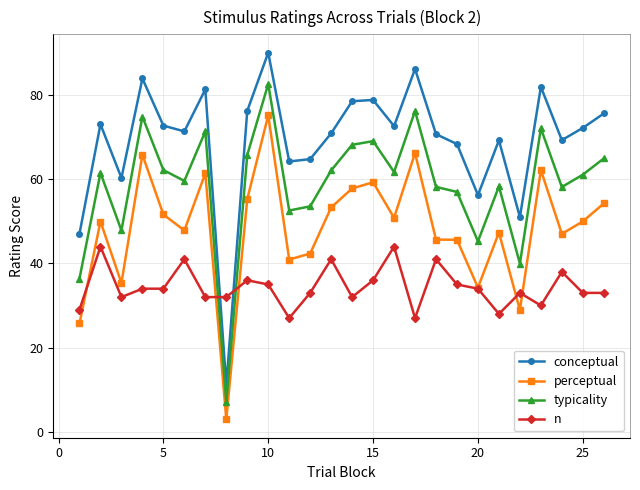

Which series has the widest spread of values?

conceptual